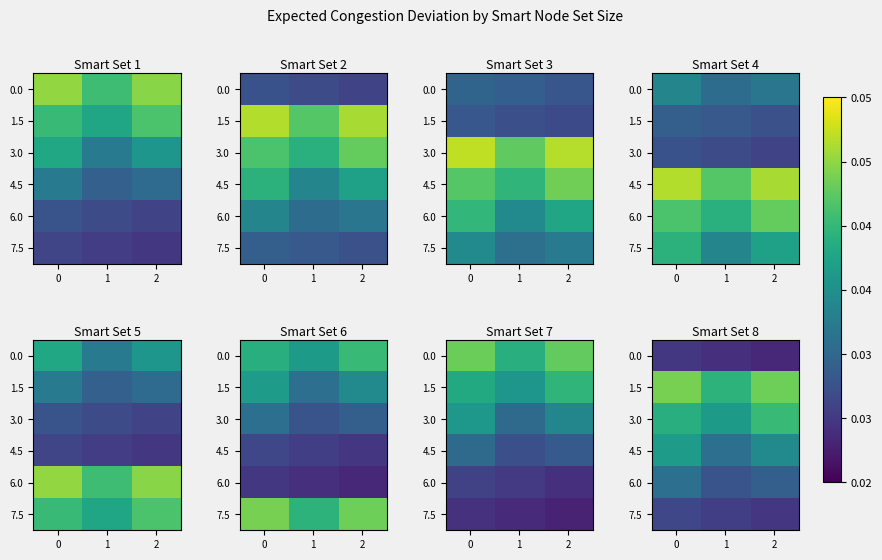

Count the 0.0 values in the range 0 to 1.

3